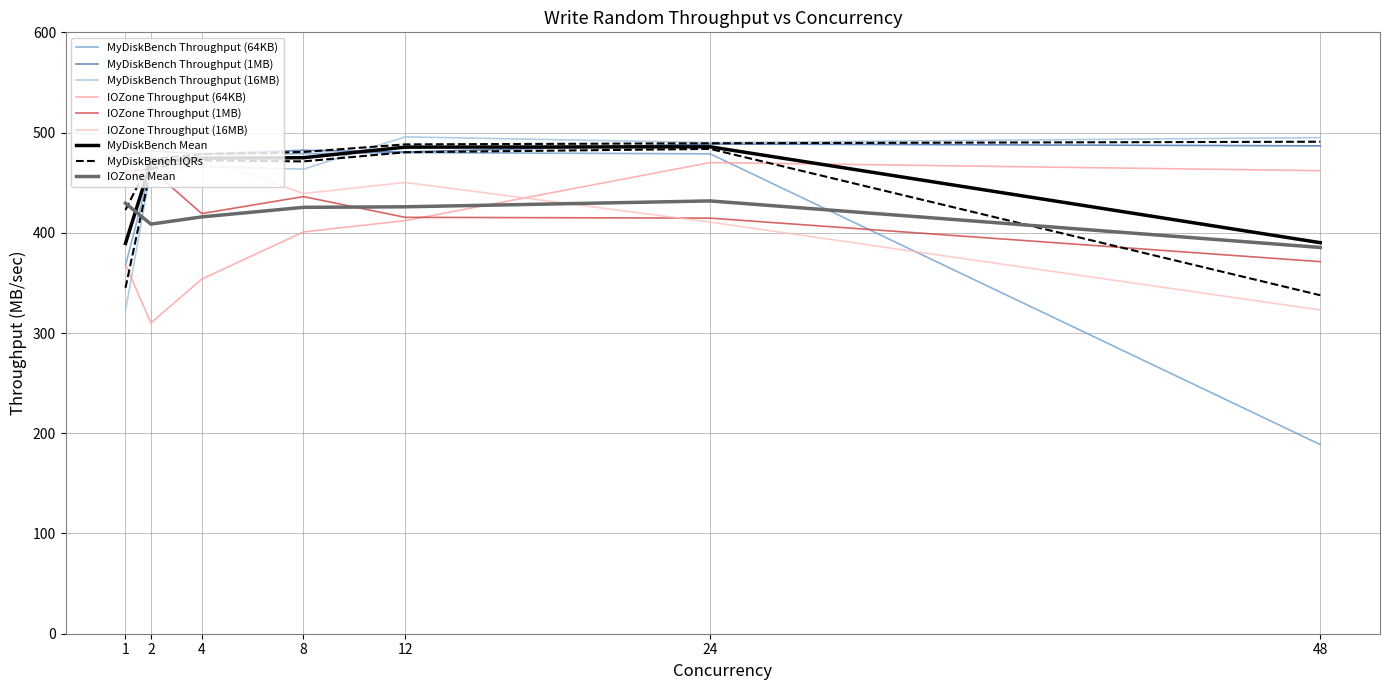

At which category does the chart reach its peak across all series?

12